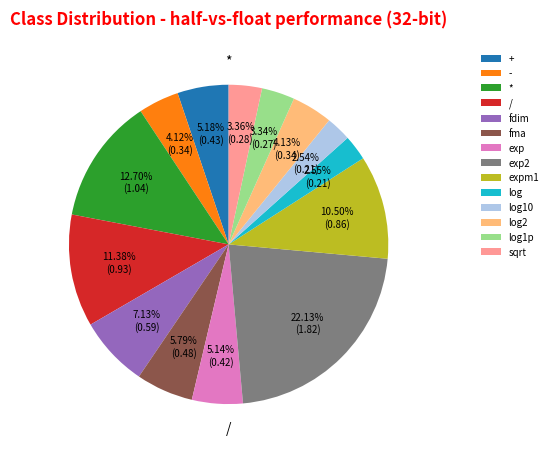

How many segments does this pie chart have?

14